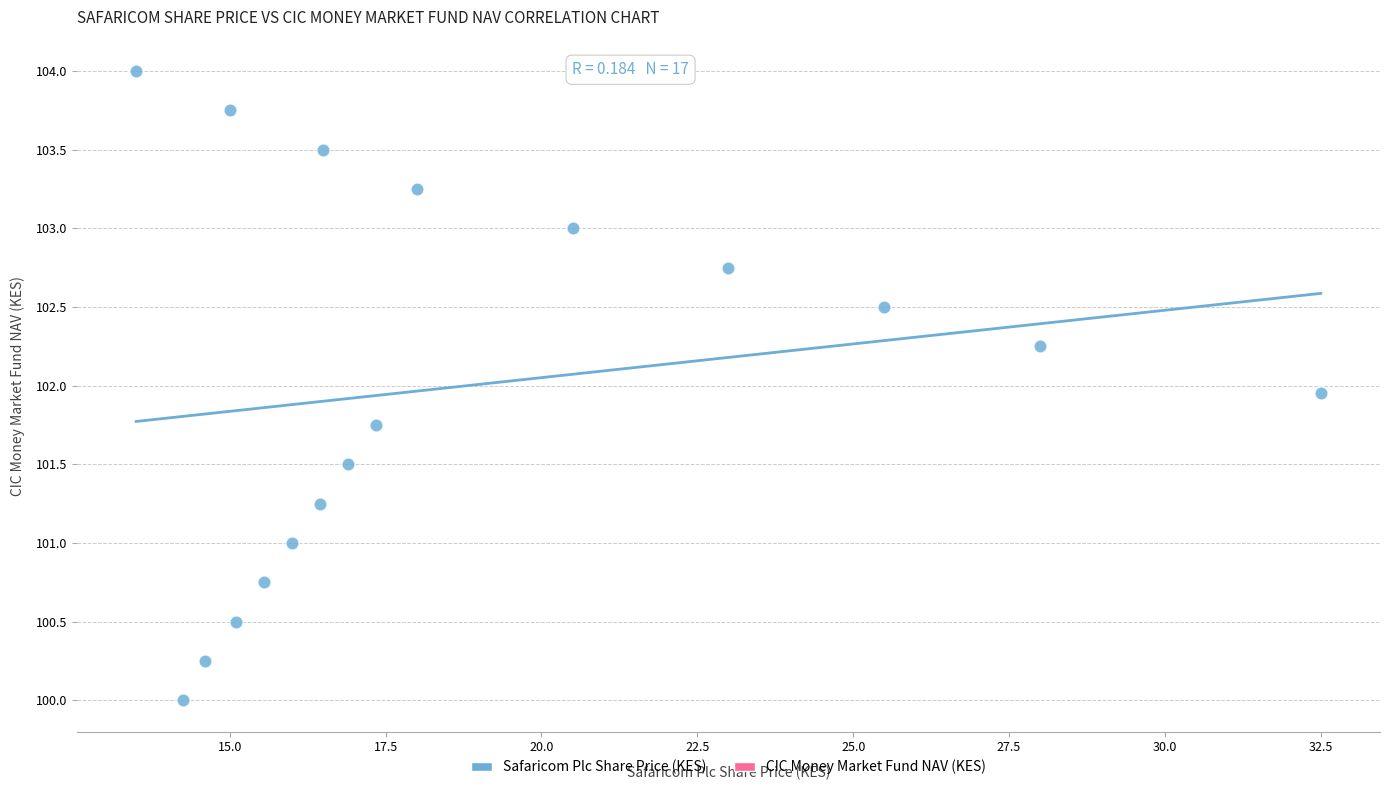

What is the range of Y values (max minus min)?

4.0